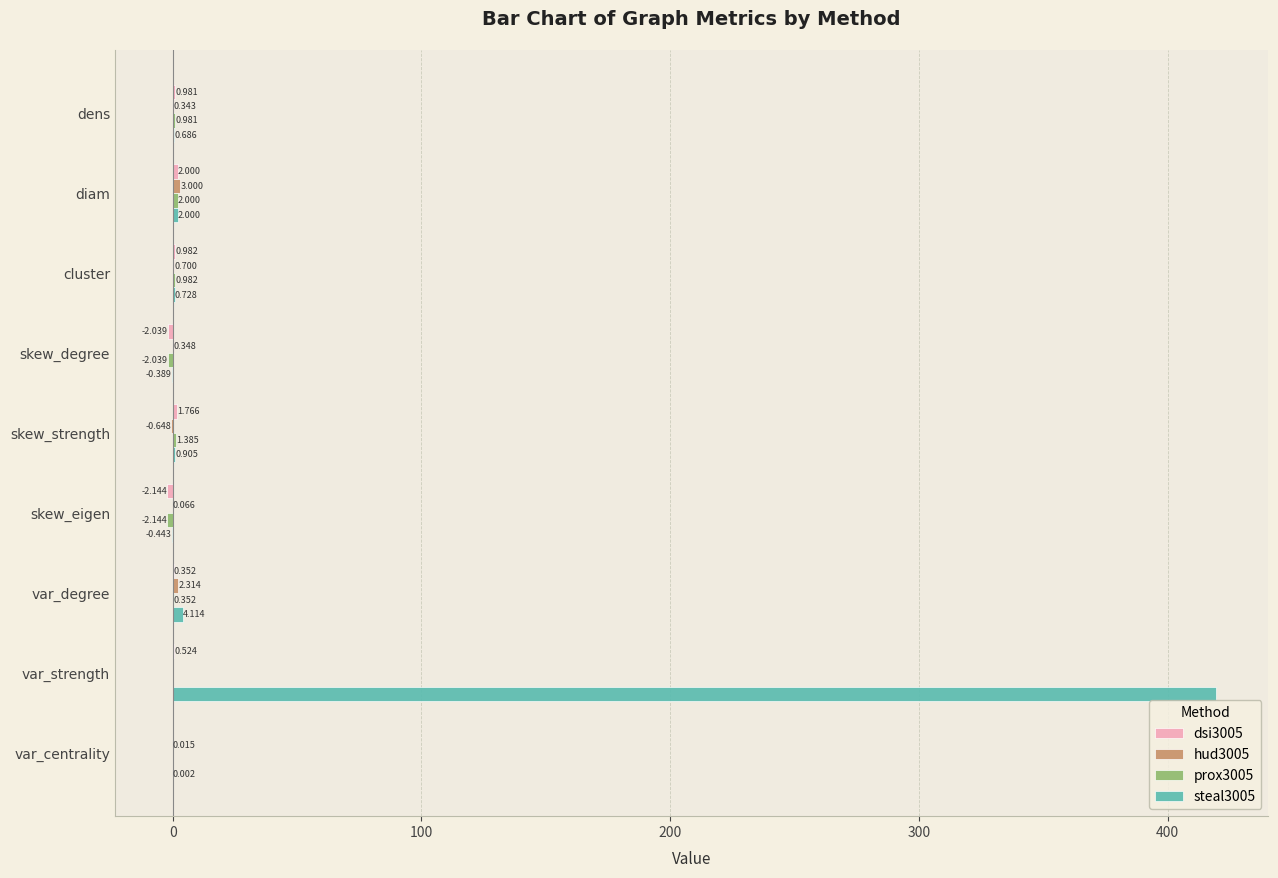

At which category is the sum across all series the highest?

var_strength